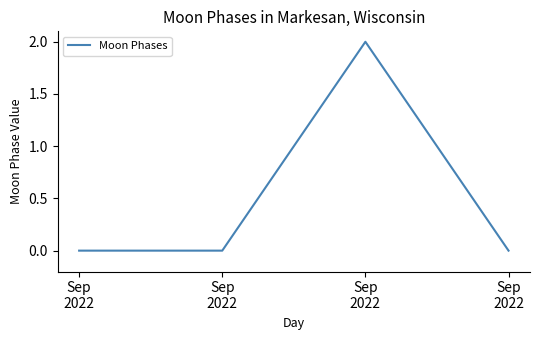

Reading left to right, list all the values displayed in this chart.

Sep
2022=0	Sep
2022=0	Sep
2022=2	Sep
2022=0